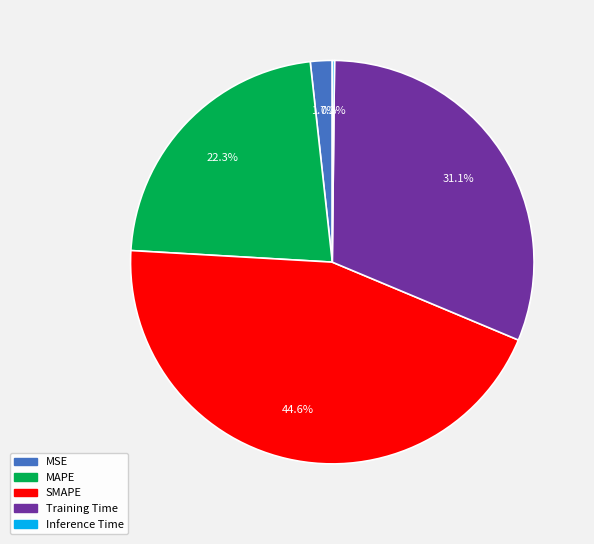

True or false: Training Time accounts for 19% of the total.

False